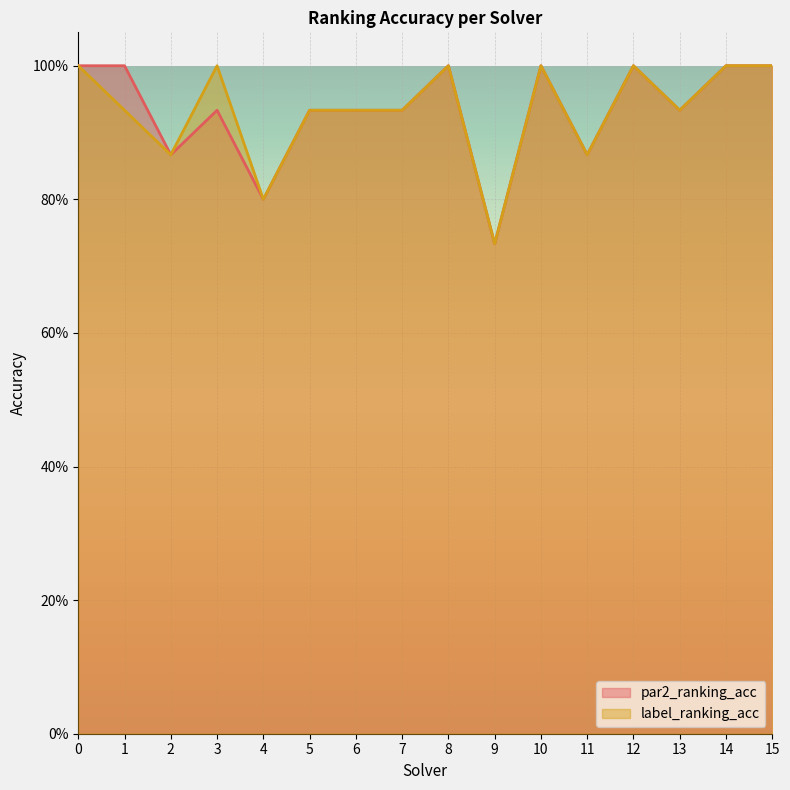

At how many categories does at least one series exceed 0?

16